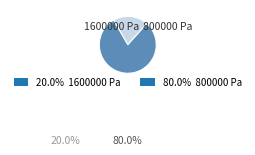

Is 80.0% 800000 Pa the majority of the pie?

Yes